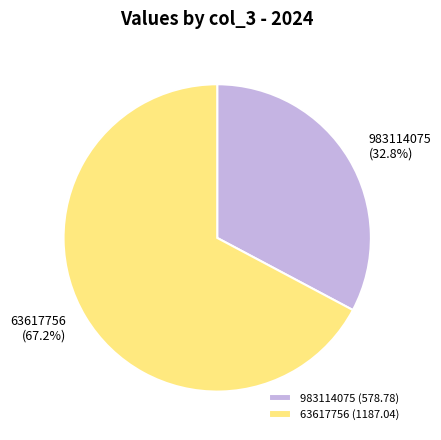

Does 983114075 represent more than half of the total?

No